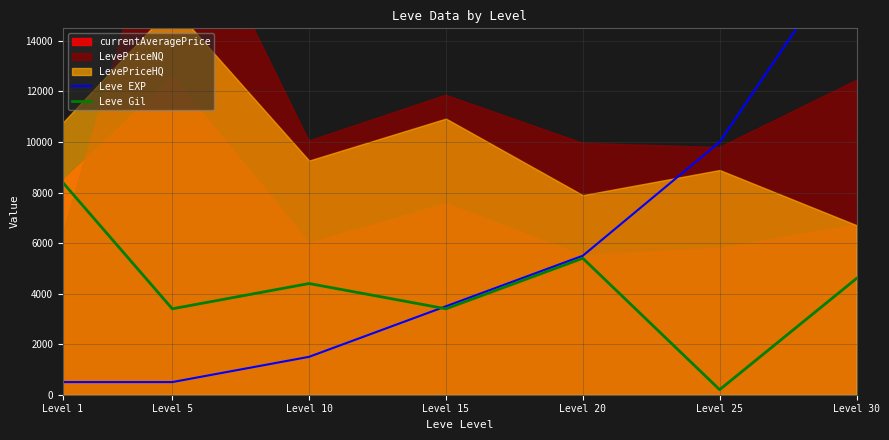

True or false: Leve Gil and Leve EXP cross at least once.

True